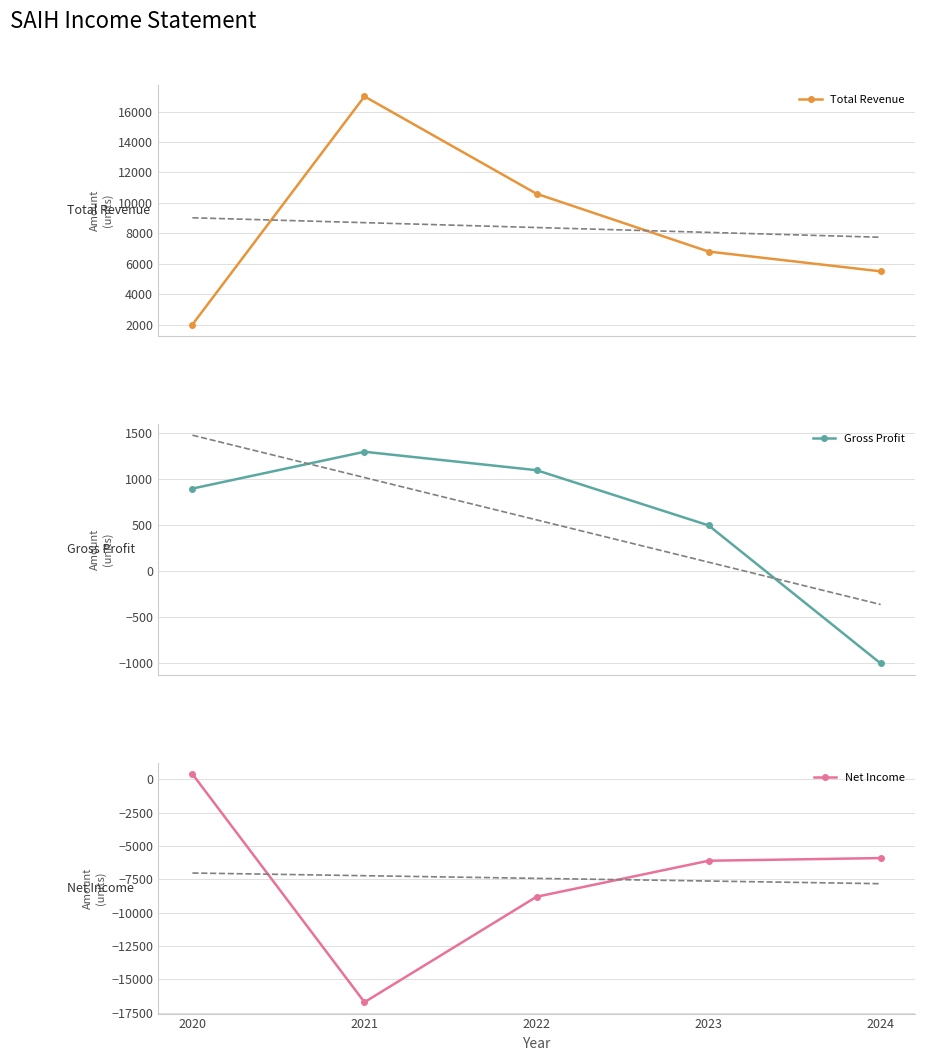

At which category is the sum across all series the highest?

2020